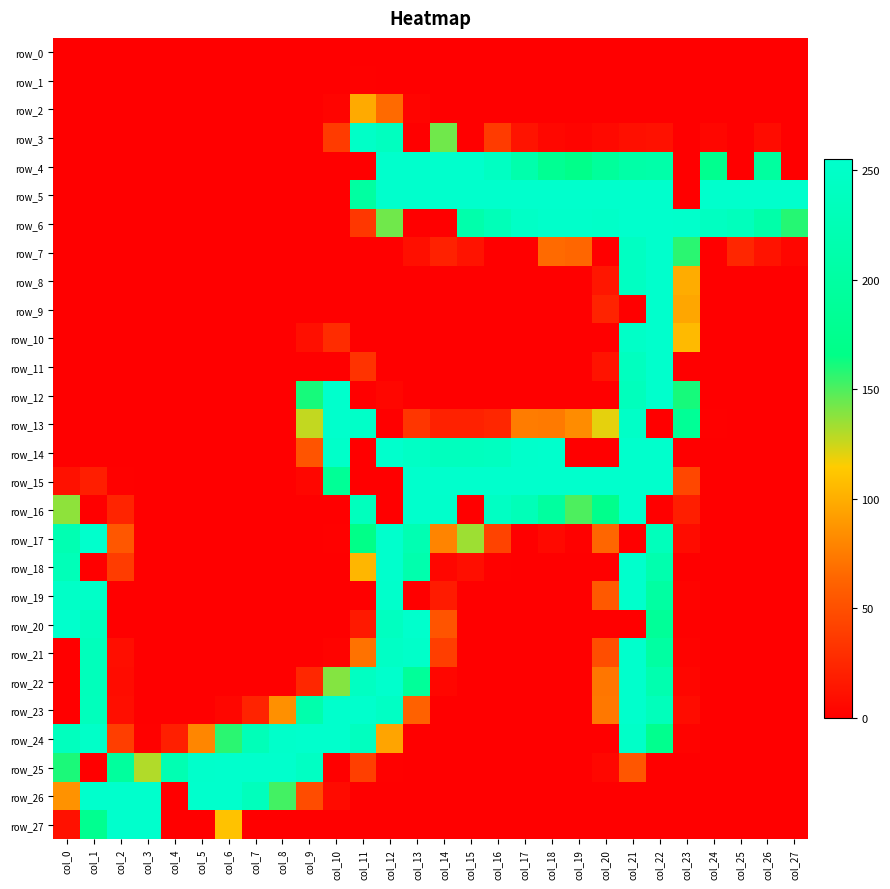

Is it true that row_27 equals -104 at col_27?

False